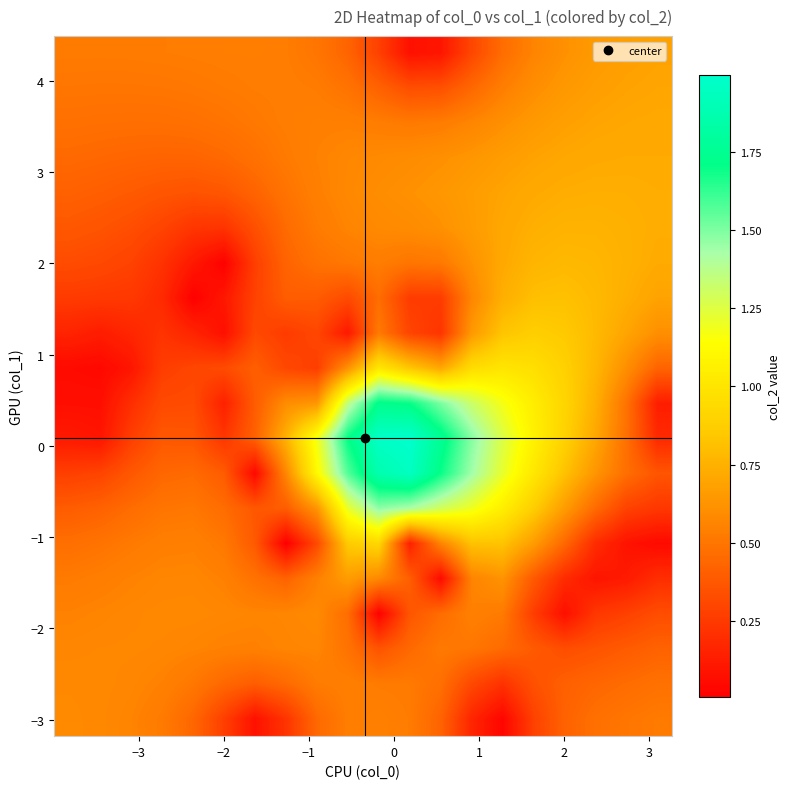

What is the maximum value shown in the chart?

2.0